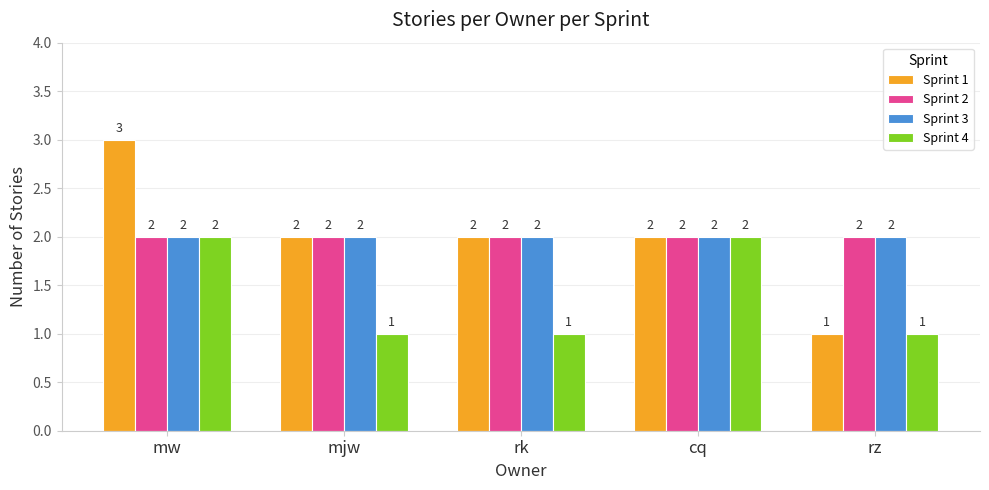

What are all the series names shown in the legend?

Sprint 1, Sprint 2, Sprint 3, Sprint 4